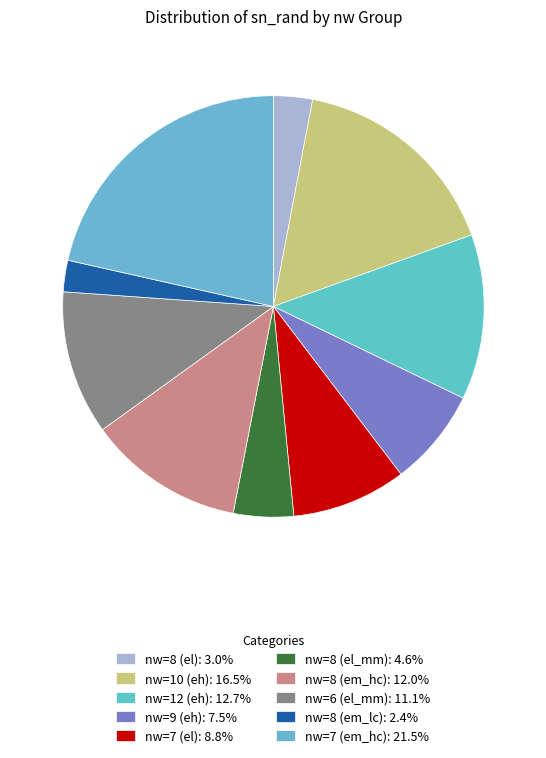

Do nw=9 (eh) and nw=12 (eh) together represent more than half of the pie?

No